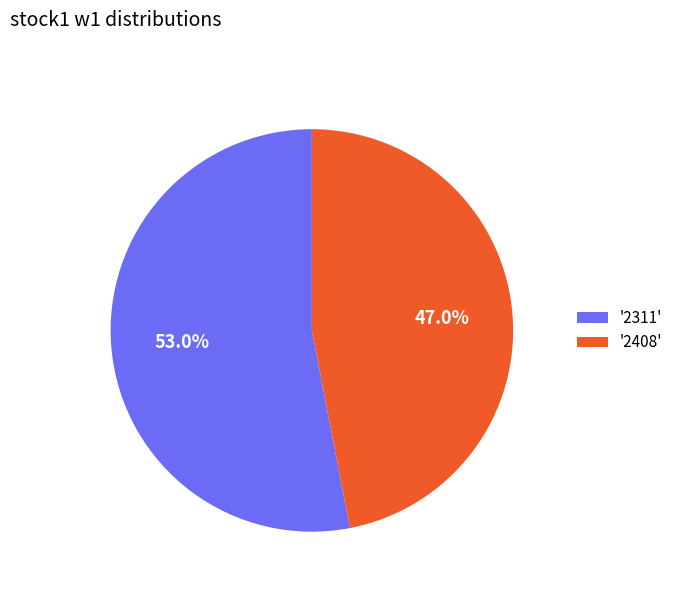

Is there any slice that represents more than half of the pie?

Yes